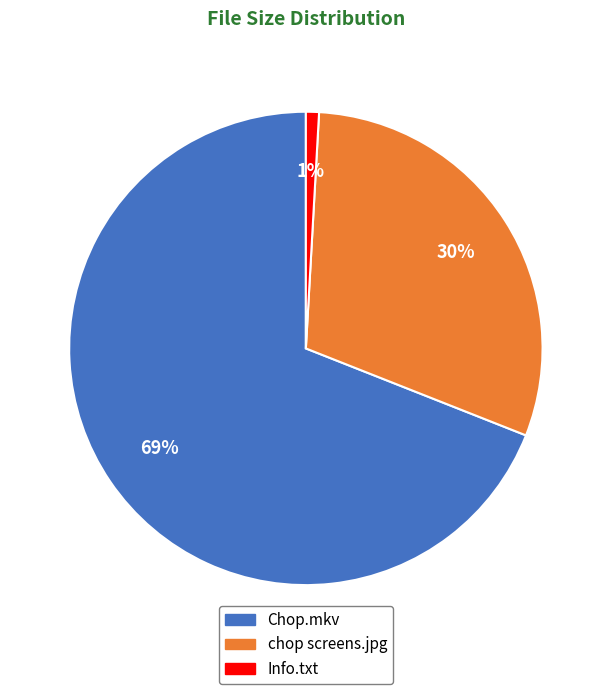

Count the number of slices in the pie.

3